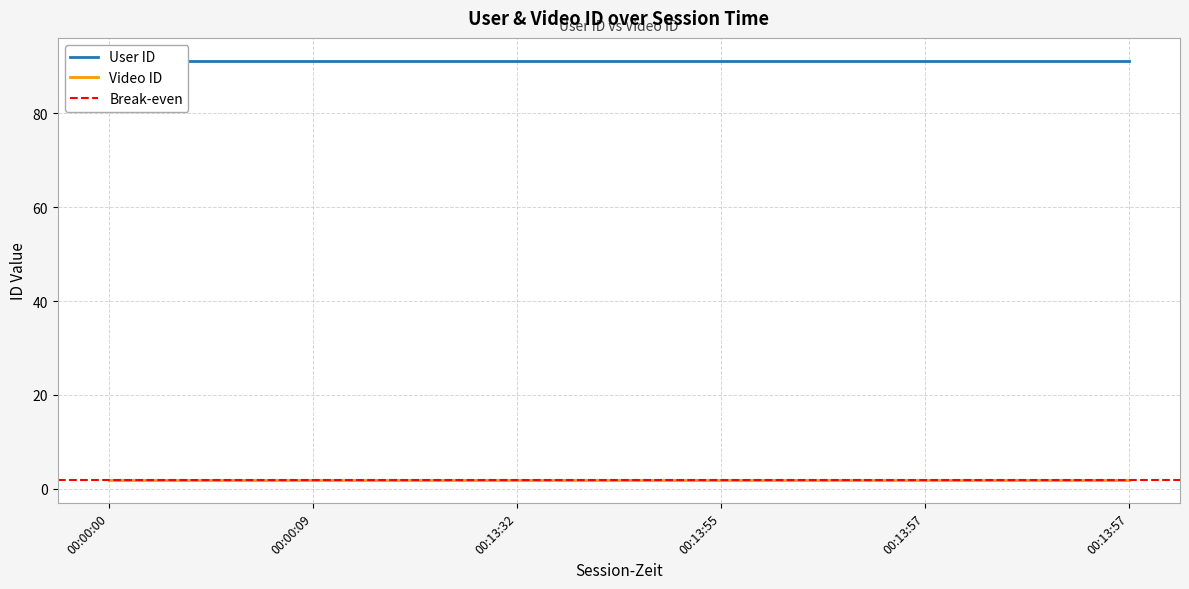

What is the greatest value displayed?

91